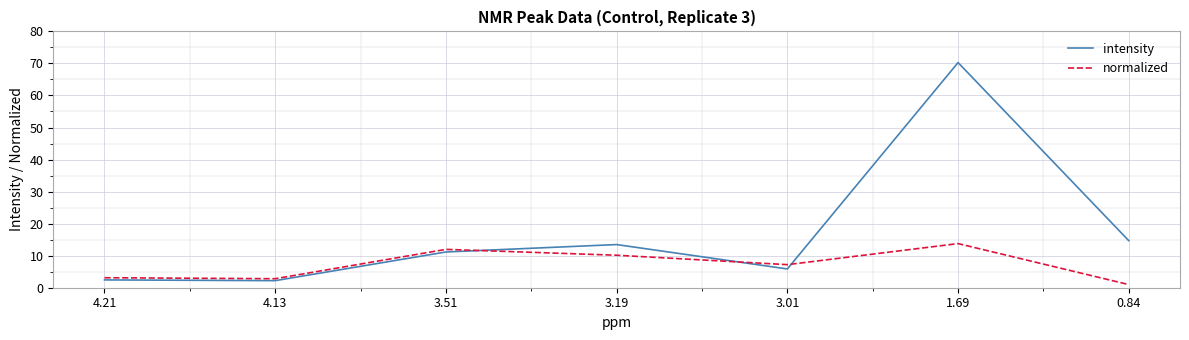

After their last crossing, which series has the higher values: intensity or normalized?

intensity